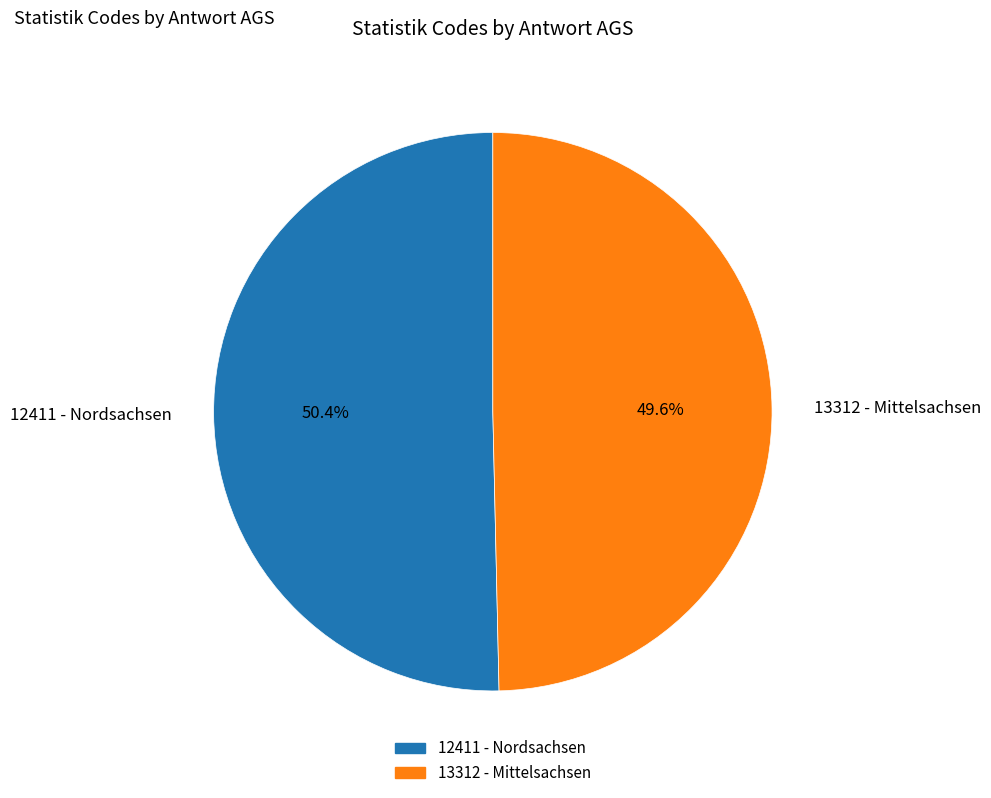

Between 13312 - Mittelsachsen and 12411 - Nordsachsen, which is larger?

12411 - Nordsachsen